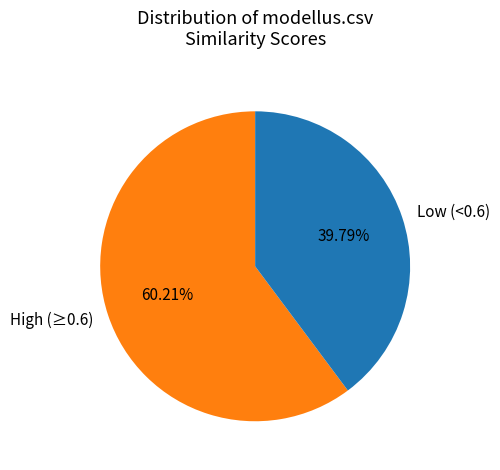

Which has a higher value, Low (<0.6) or High (≥0.6)?

High (≥0.6)